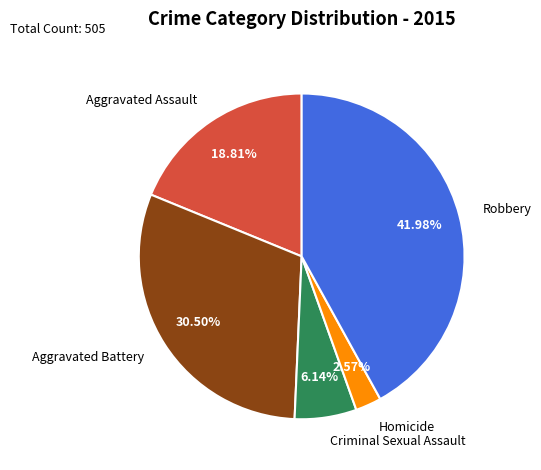

Which has a higher value, Homicide or Aggravated Battery?

Aggravated Battery